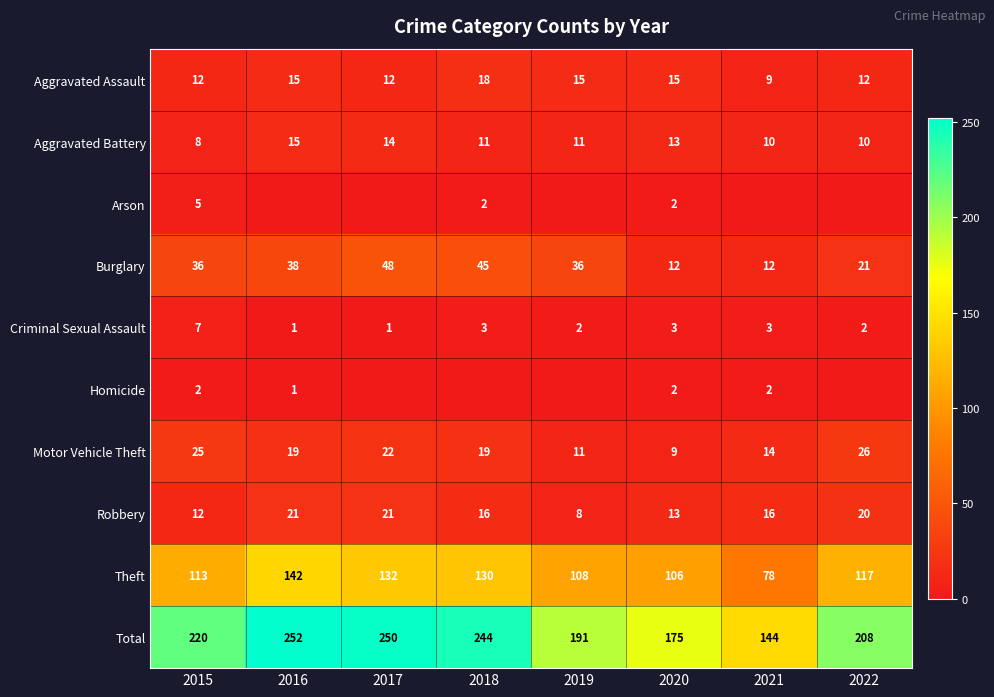

Is it true that Homicide equals 0 at 2020?

False